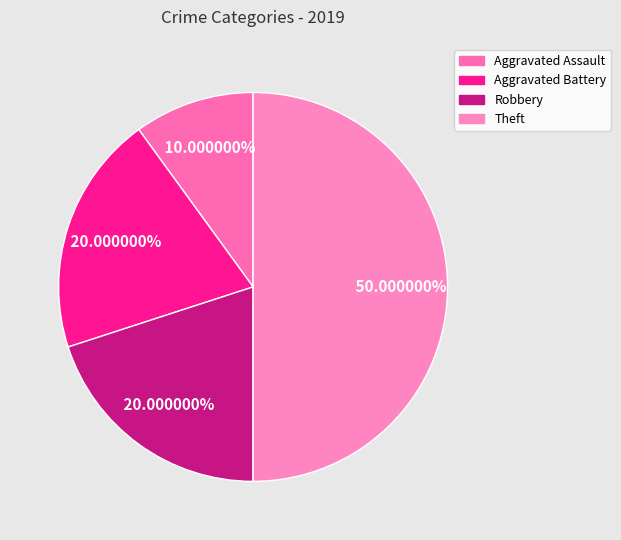

Is there any slice that represents more than half of the pie?

No